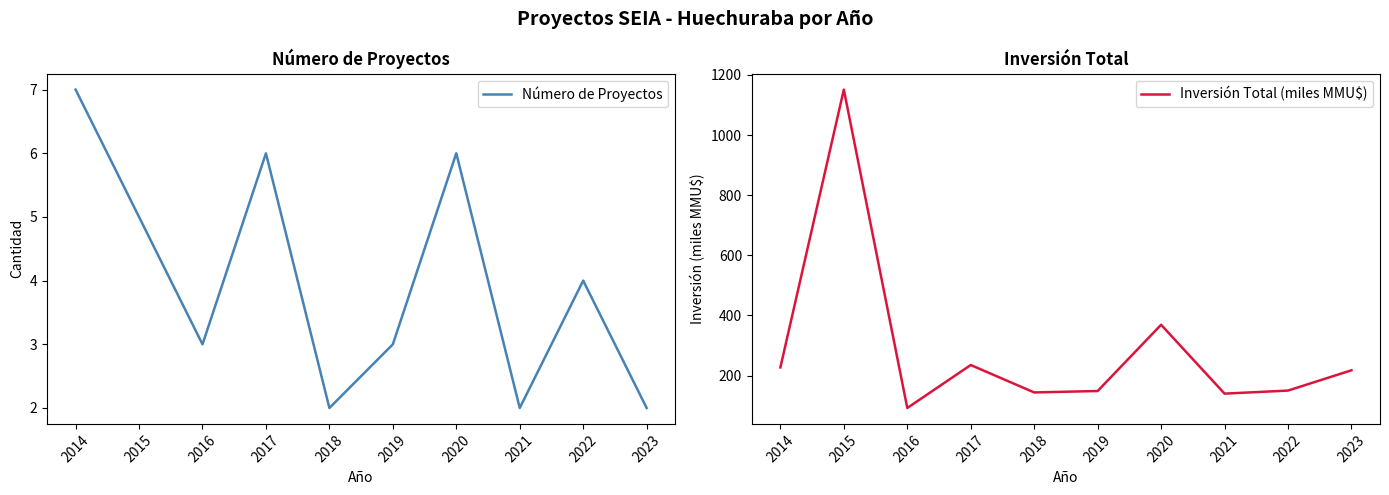

Reading left to right, extract all data points from this chart.

Número de Proyectos: 7.0	5.0	3.0	6.0	2.0	3.0	6.0	2.0	4.0	2.0
Inversión Total (miles MMU$): 227.2	1151.2	92.3	235.1	144.0	148.7	369.1	140.0	150.2	217.6